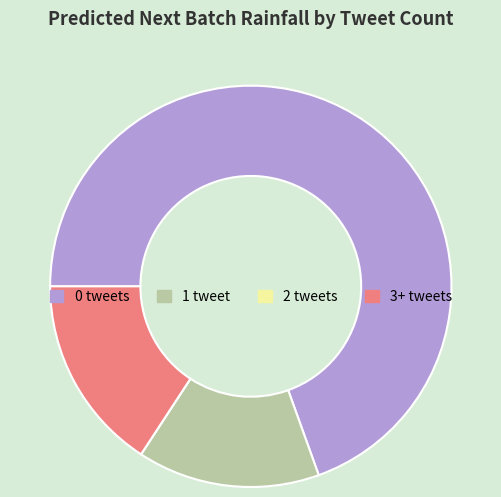

Does 0 tweets account for over 50% of the chart?

Yes